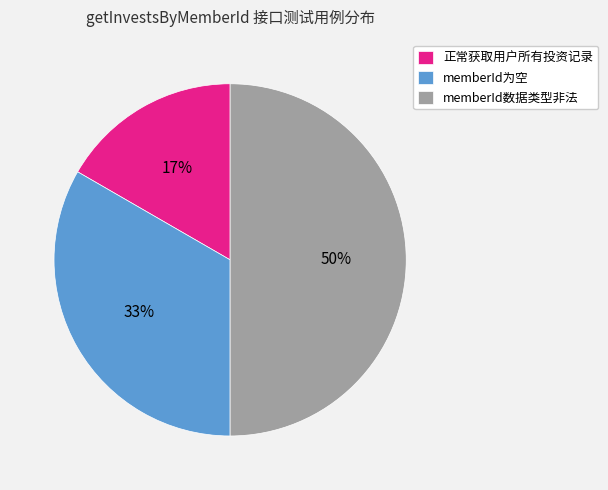

Does 正常获取用户所有投资记录 represent more than half of the total?

No